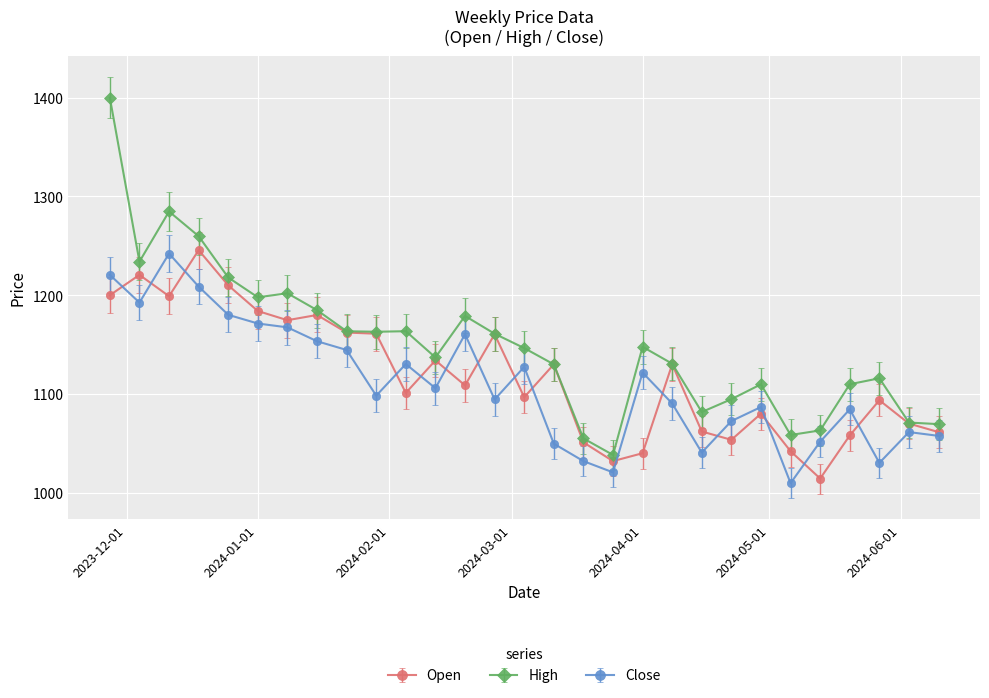

Does the chart display data point markers on the line(s)?

Yes